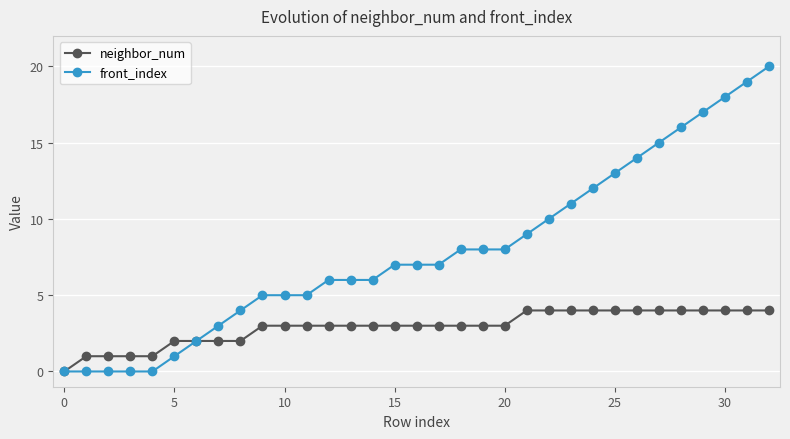

Which series has the largest total across all categories?

front_index